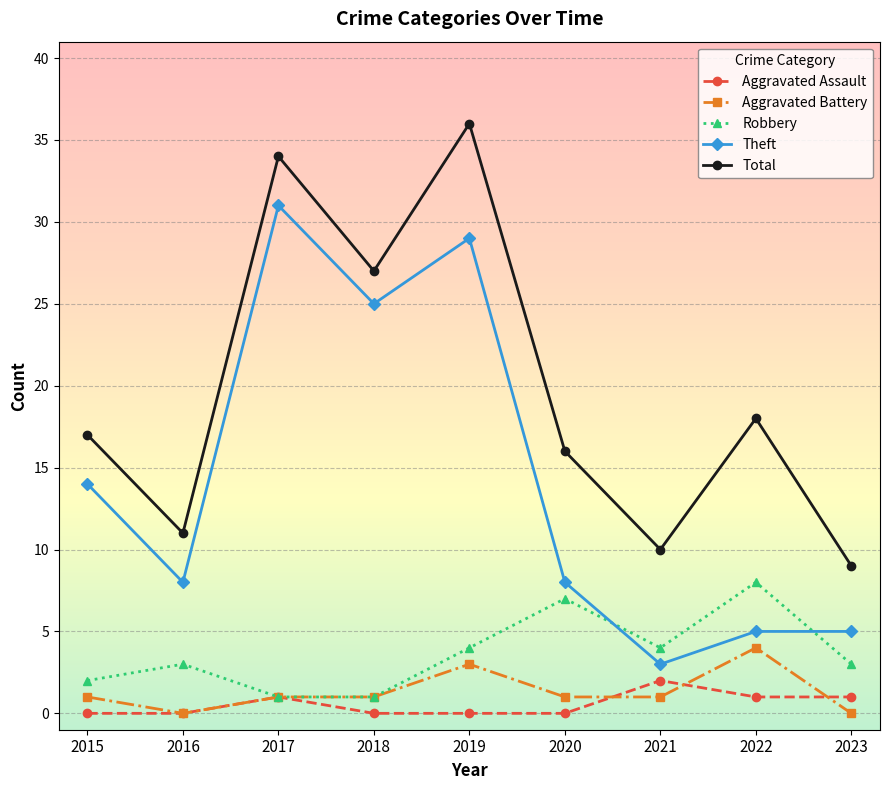

True or false: Theft and Aggravated Assault cross at least once.

False